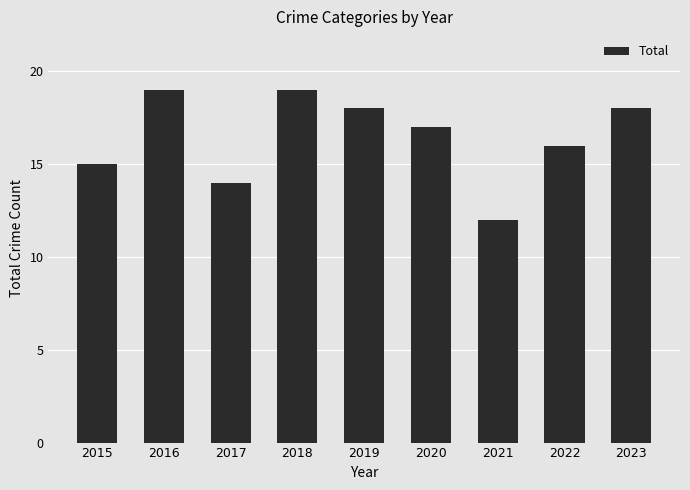

What is the change in value from 2018 to 2022?

-3